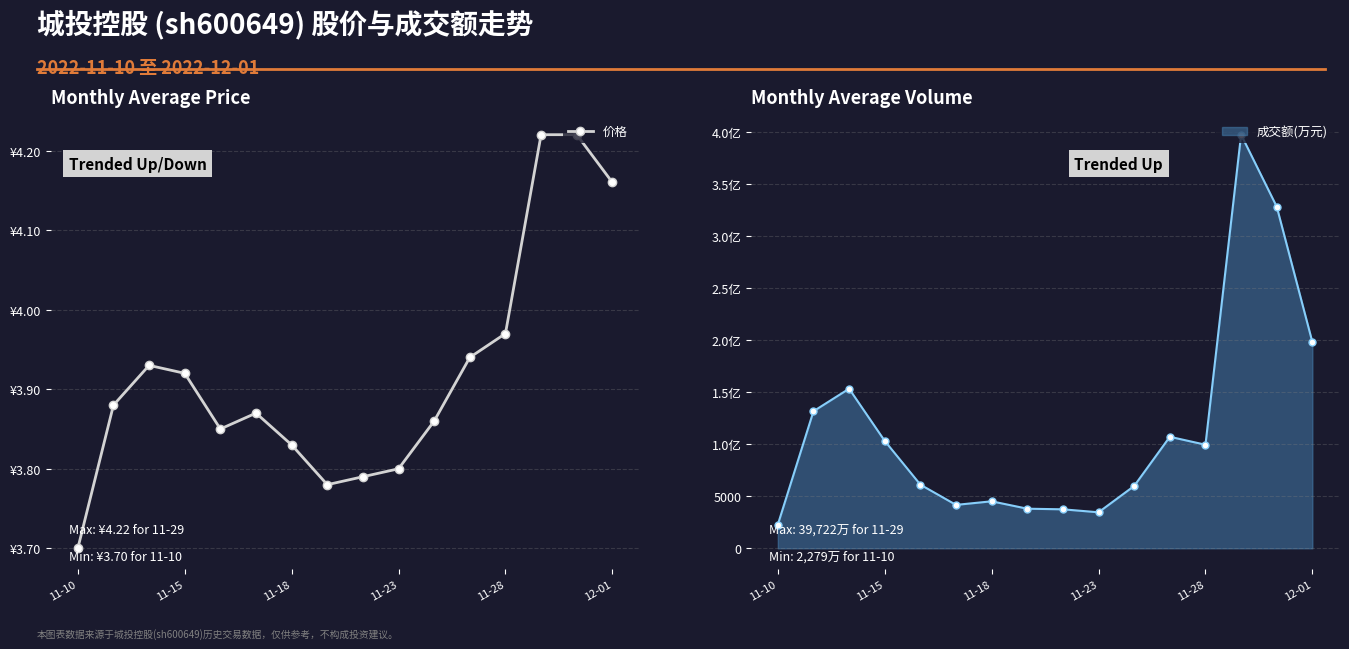

What is the greatest value displayed?

4.2